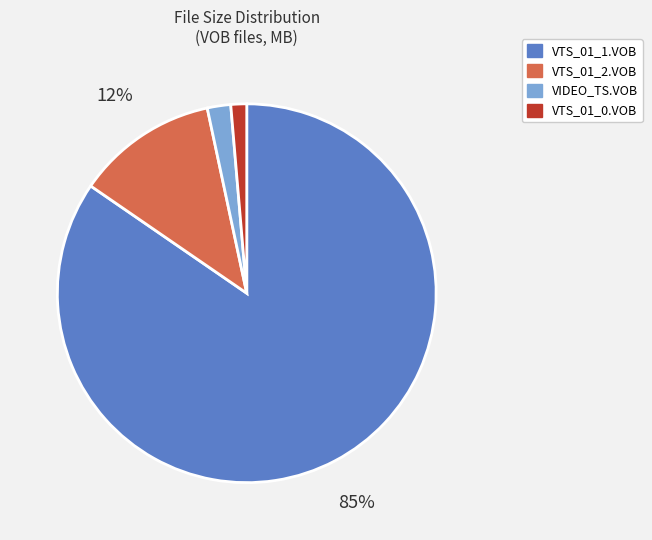

Which category has the biggest portion of the pie?

VTS_01_1.VOB